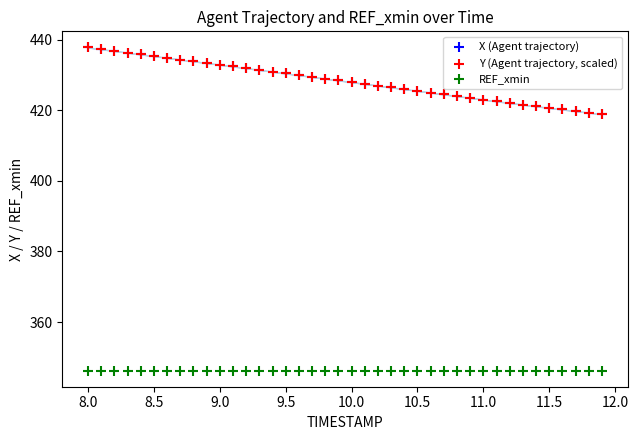

What are all the series names shown in the legend?

X (Agent trajectory), Y (Agent trajectory, scaled), REF_xmin